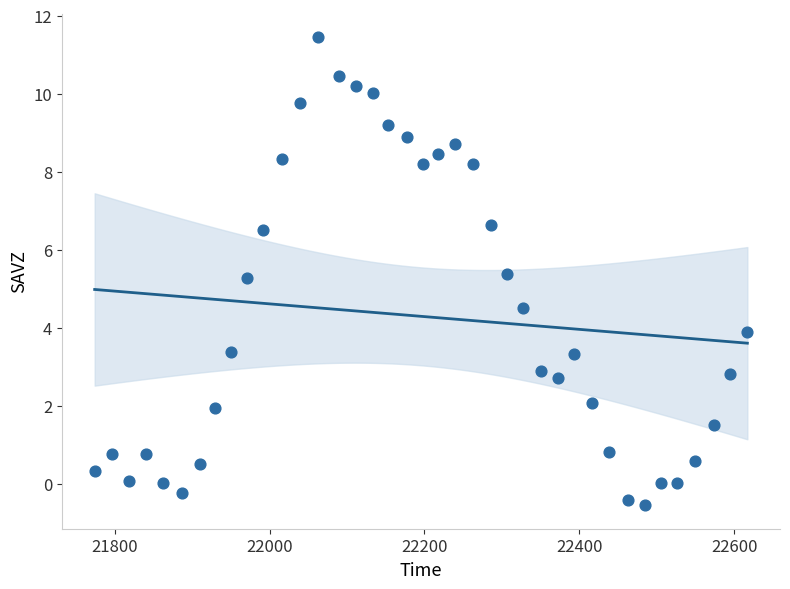

What is the range of Y values (max minus min)?

12.0